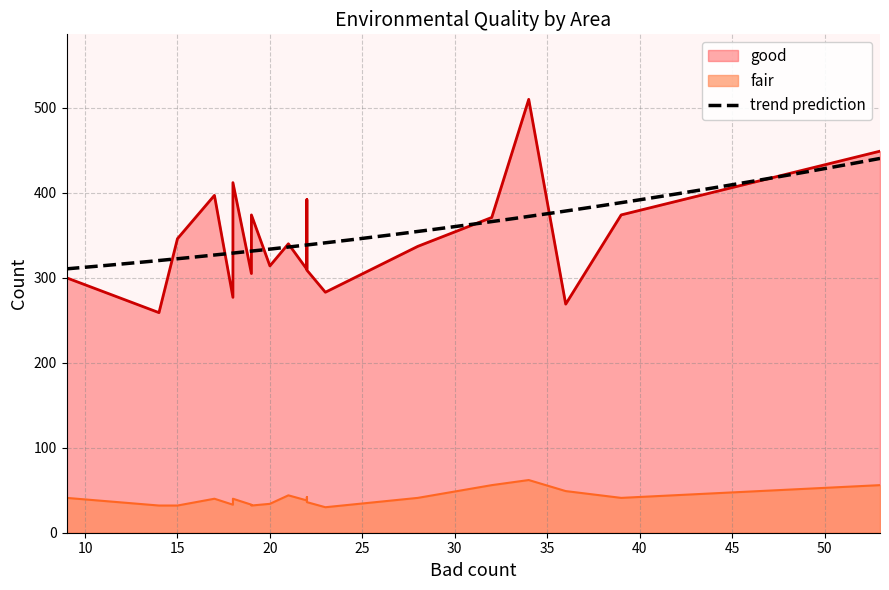

At which category does the chart reach its minimum across all series?

23